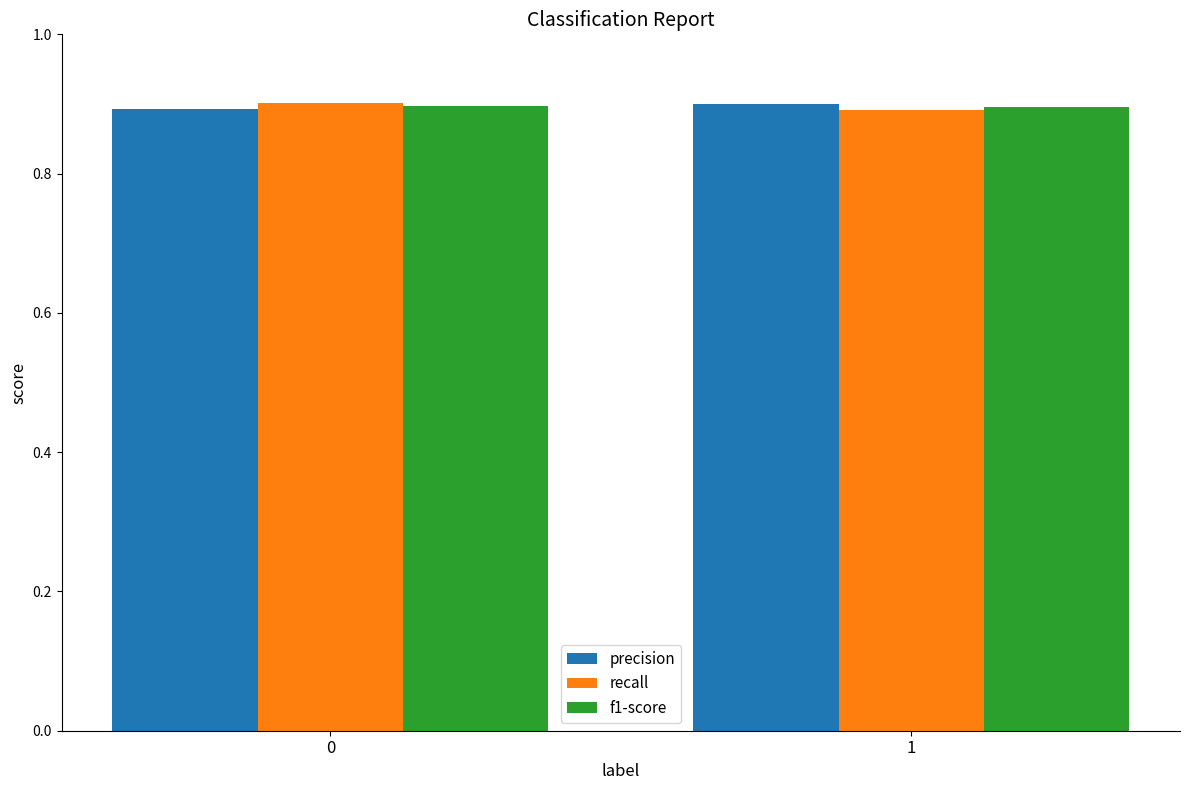

What is the greatest value displayed?

0.9